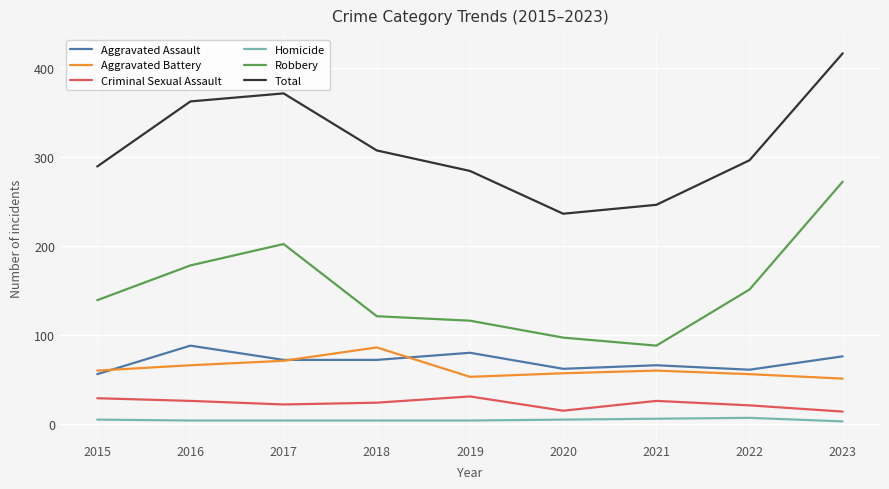

Which series has the widest spread of values?

Robbery